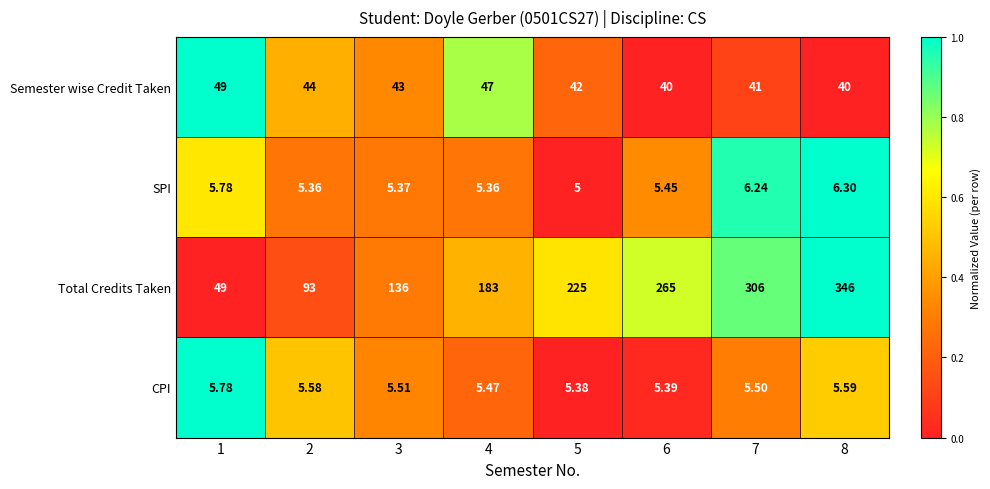

Which series has the largest total across all categories?

Total Credits Taken